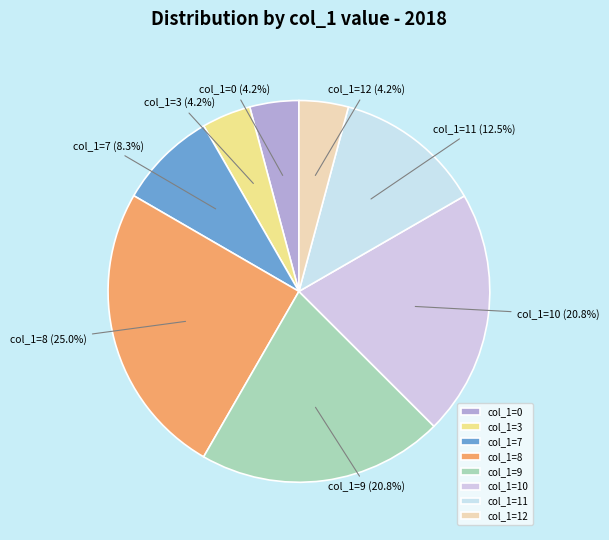

Approximately how many times larger is the value at col_1=11 compared to col_1=10?

0.6